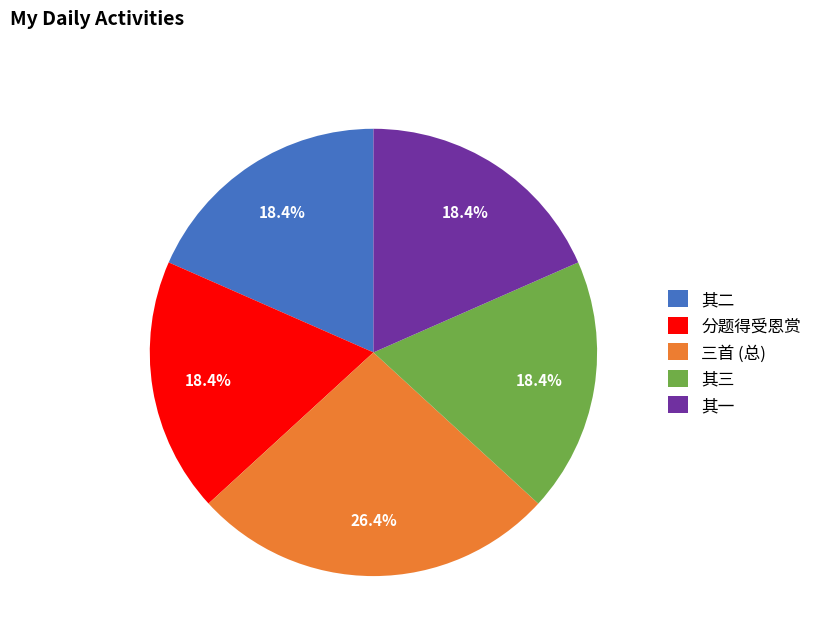

Approximately how many times larger is the value at 其三 compared to 其二?

1.0